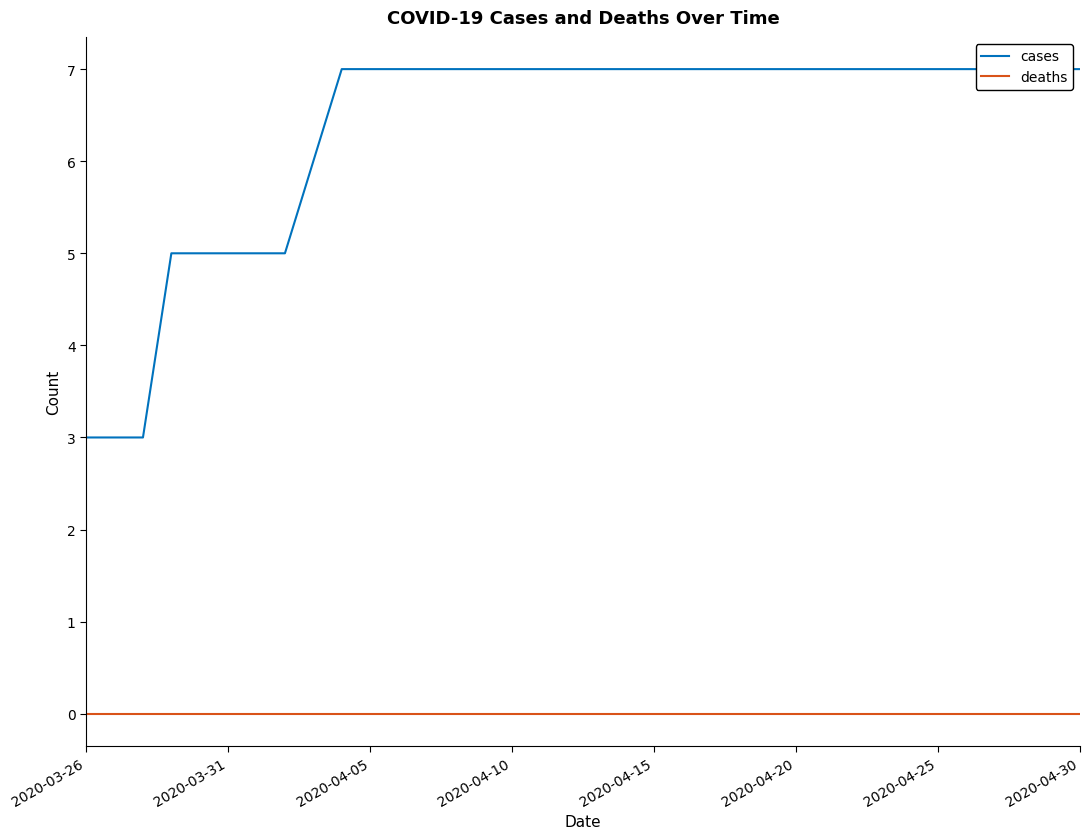

Does the chart display data point markers on the line(s)?

No